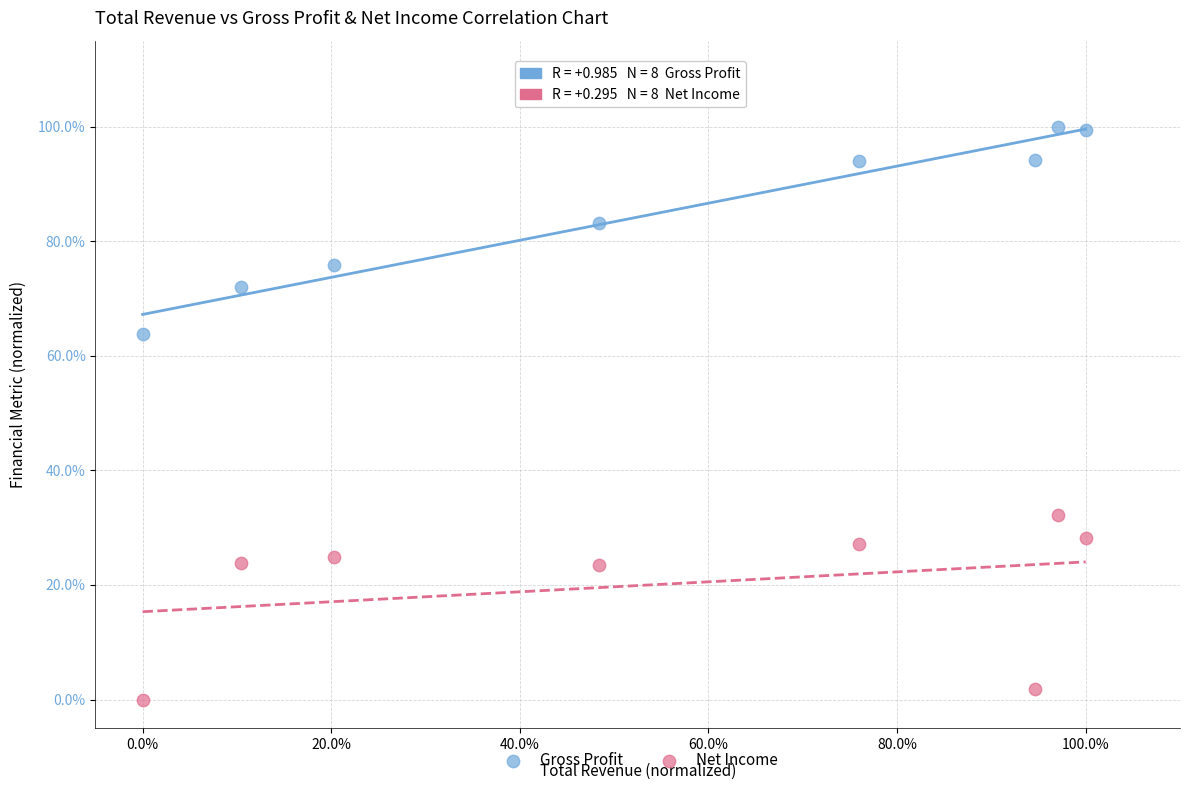

Which series contains the lowest Y value?

Net Income